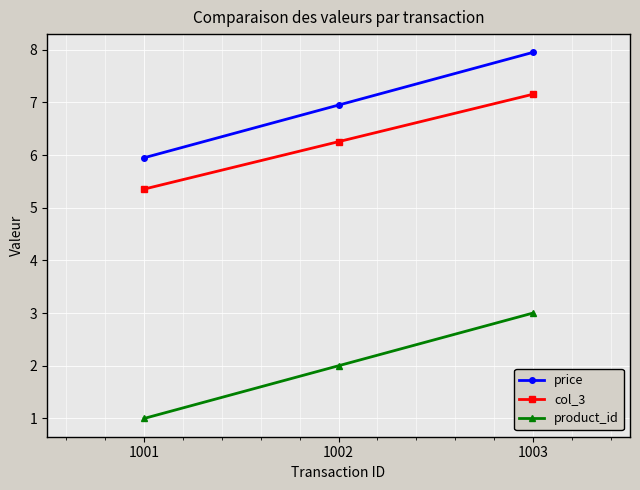

Rank the series at 1003 from lowest to highest value.

product_id, col_3, price